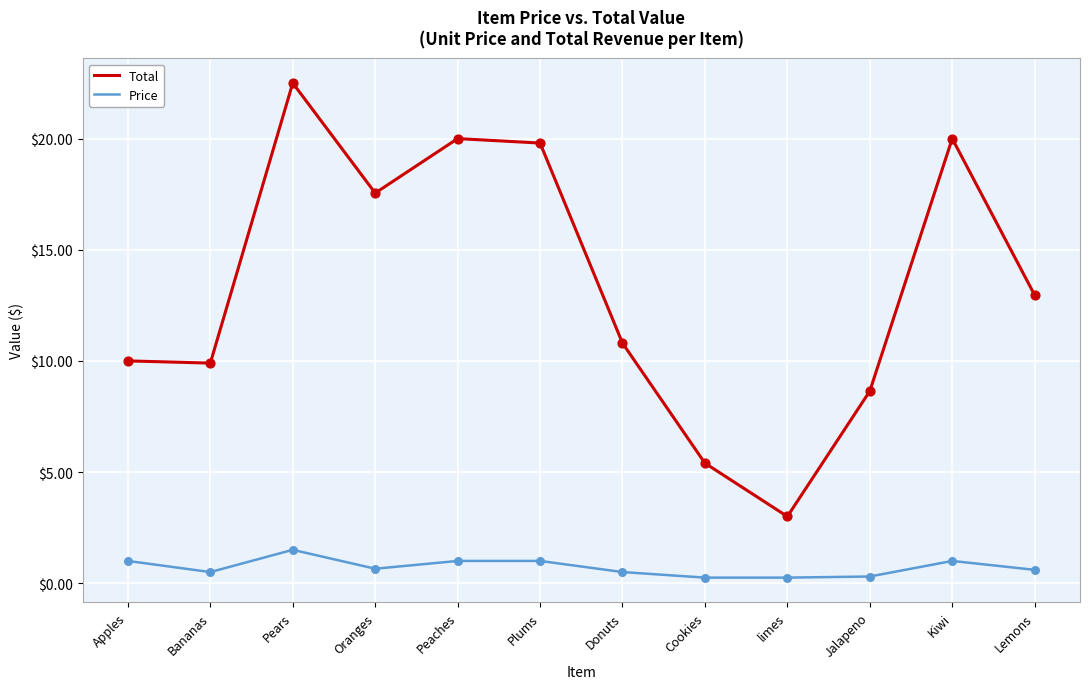

What are all the series names shown in the legend?

Total, Price